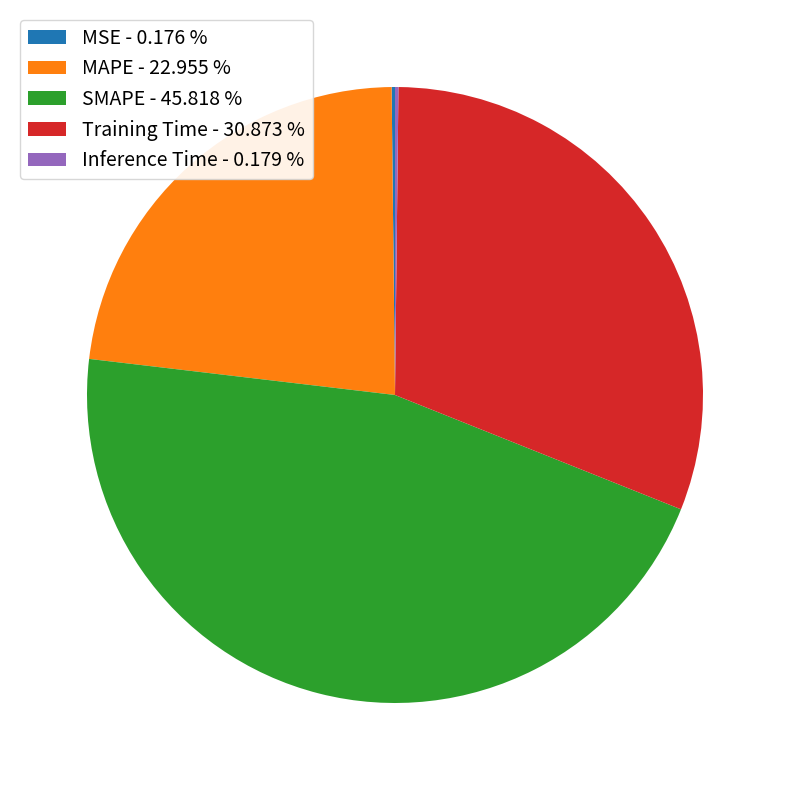

Does any single category account for the majority?

No